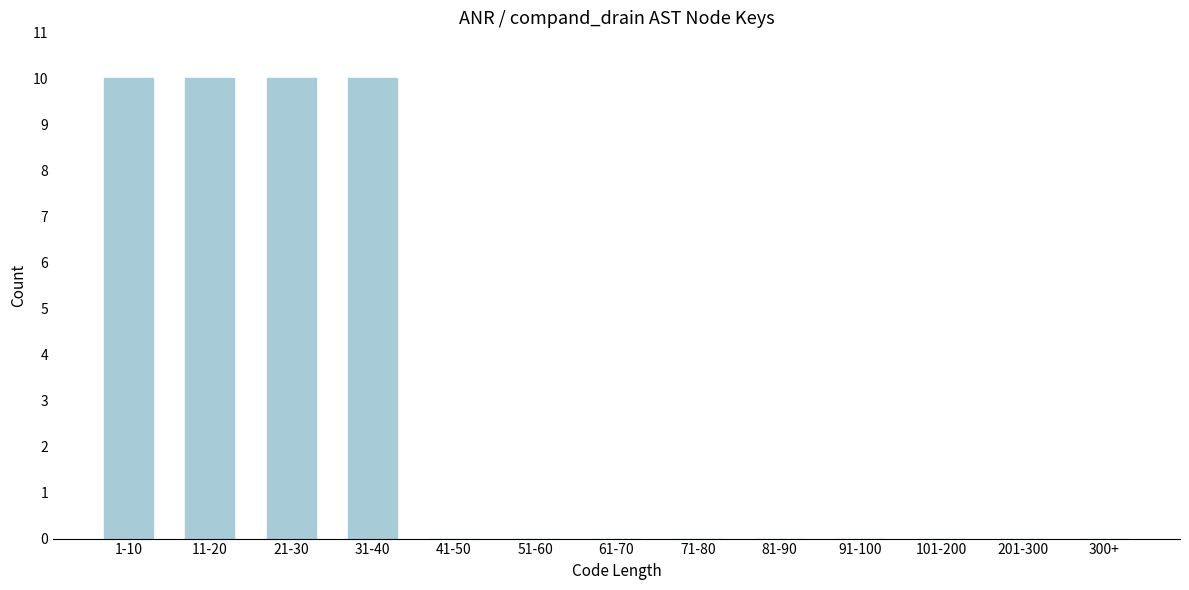

Reading left to right, list all the values displayed in this chart.

1-10=10	11-20=10	21-30=10	31-40=10	41-50=0	51-60=0	61-70=0	71-80=0	81-90=0	91-100=0	101-200=0	201-300=0	300+=0